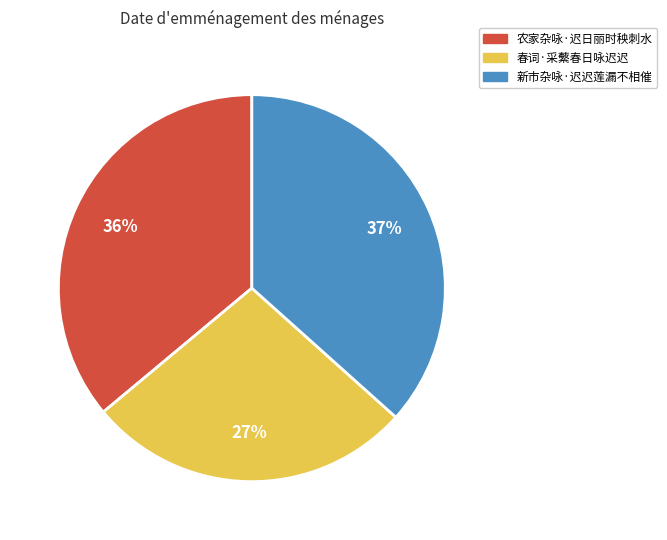

How many segments does this pie chart have?

3